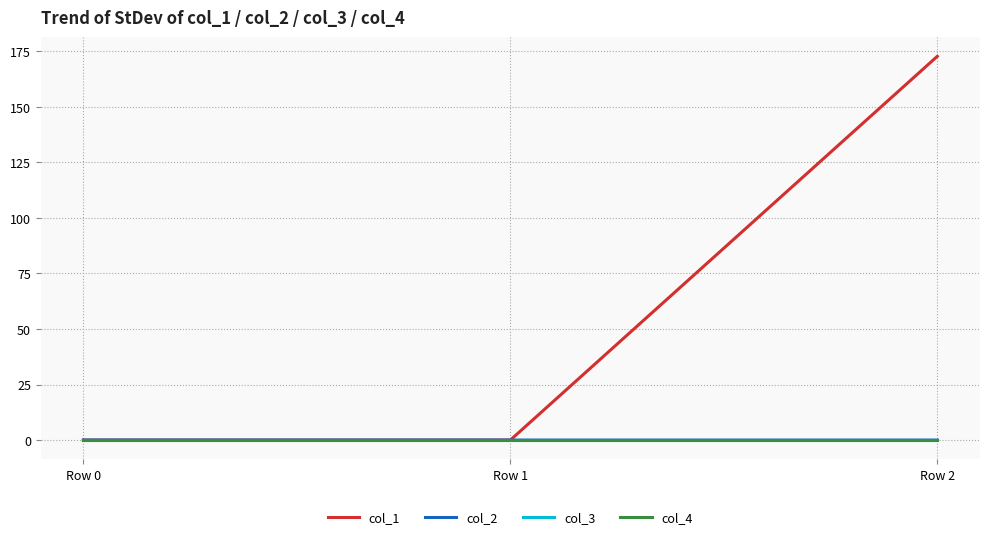

The value of col_4 at Row 0 is 0.0. True or false?

True